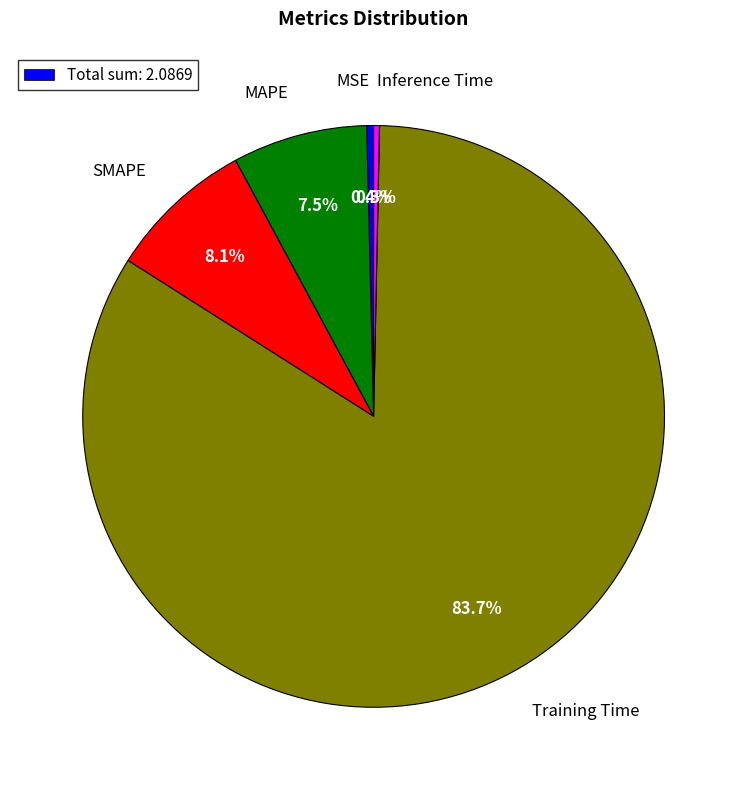

Count the number of slices in the pie.

5